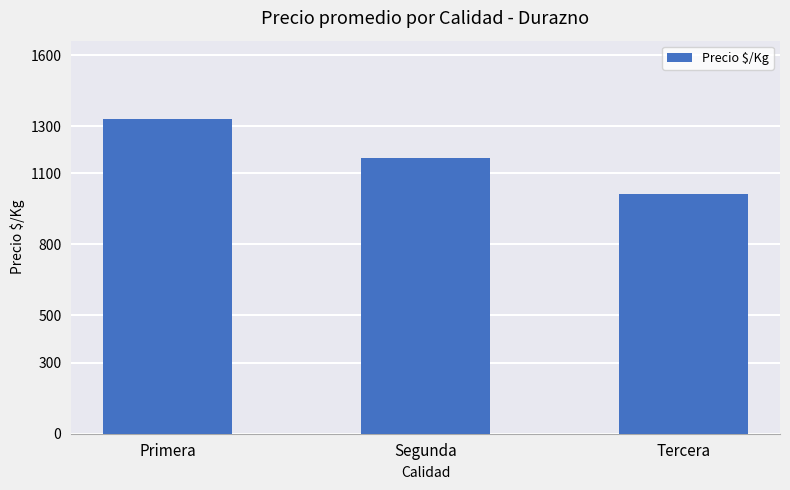

Rank the categories by value from lowest to highest.

Tercera, Segunda, Primera